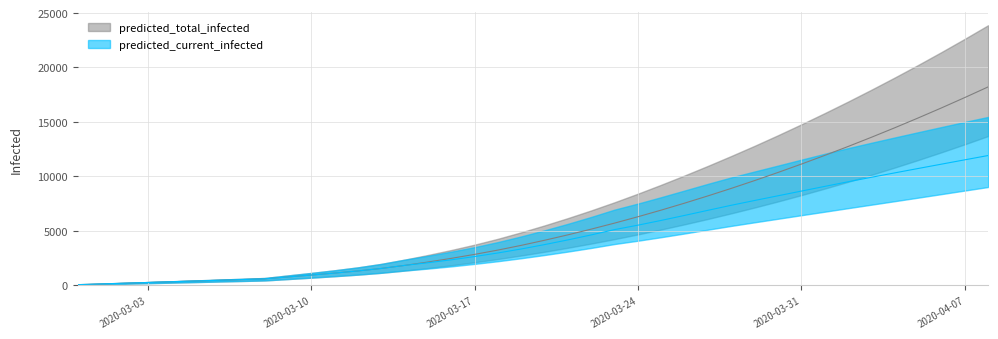

What position from the right is 2020-03-22?

18